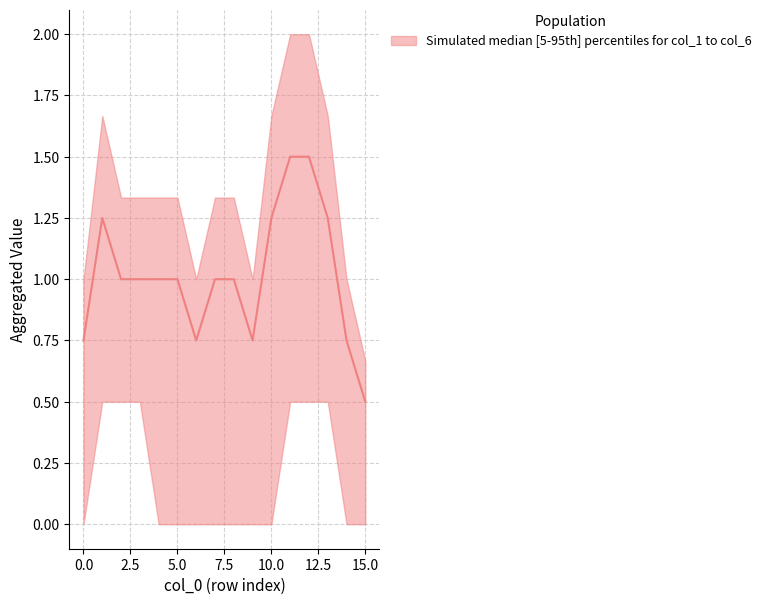

Does the chart display data point markers on the line(s)?

No